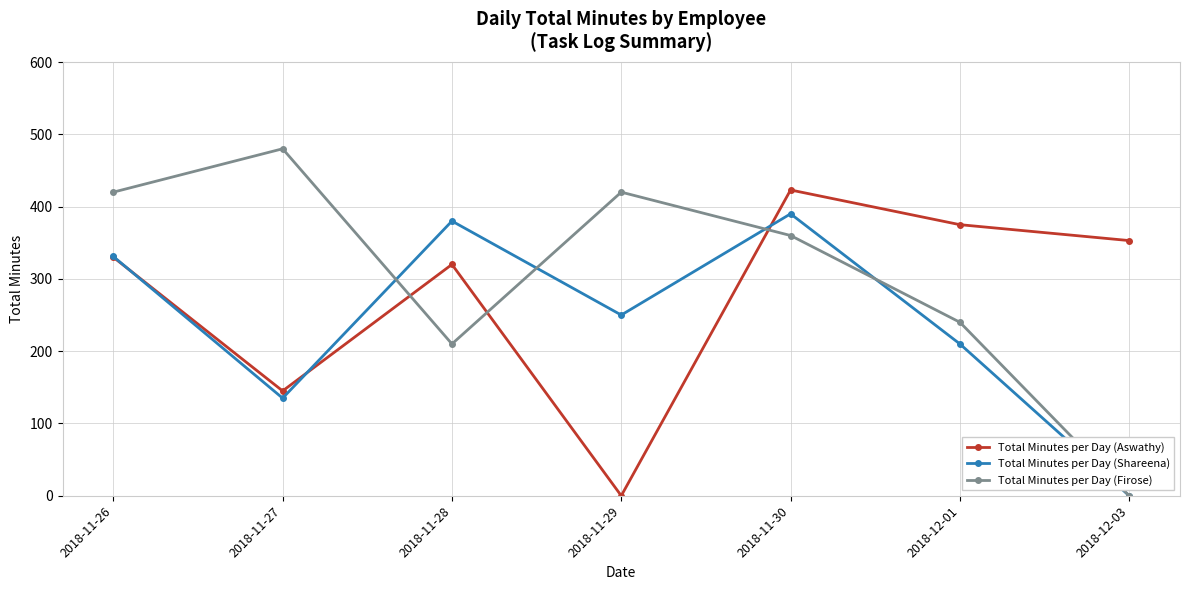

True or false: Total Minutes per Day (Aswathy) has a value of 375.0 at 2018-12-01.

True